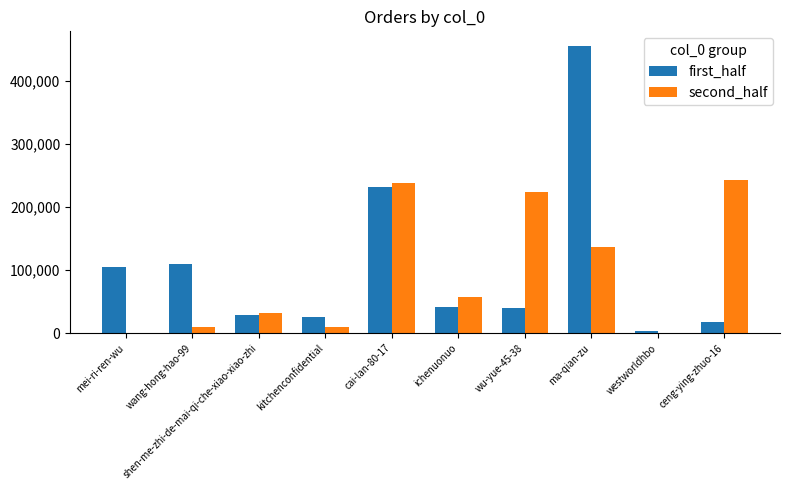

At which category is the sum across all series the highest?

ma-qian-zu